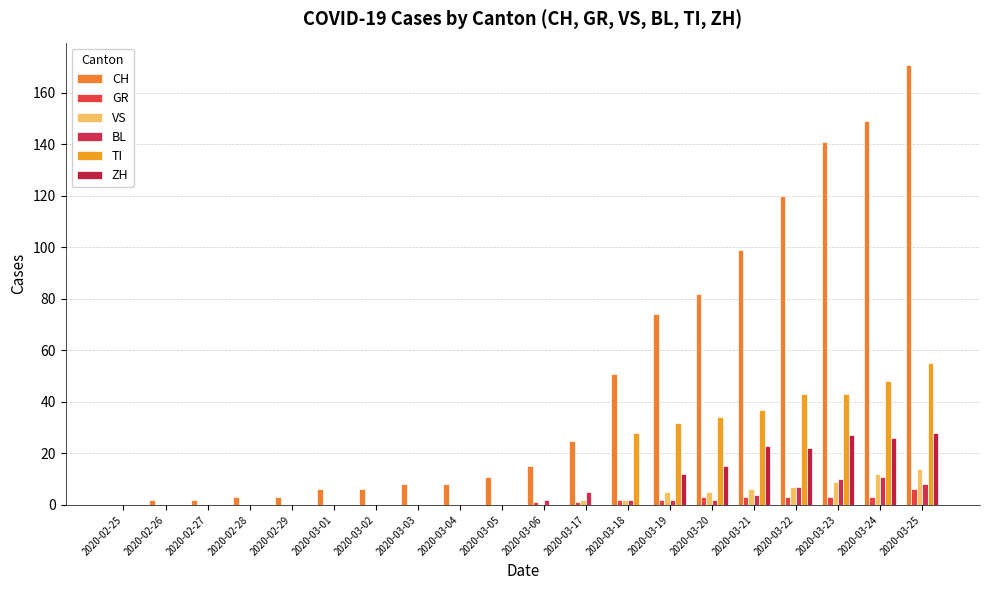

Is the value of ZH at 2020-03-22 greater than the value of VS at 2020-03-06?

Yes